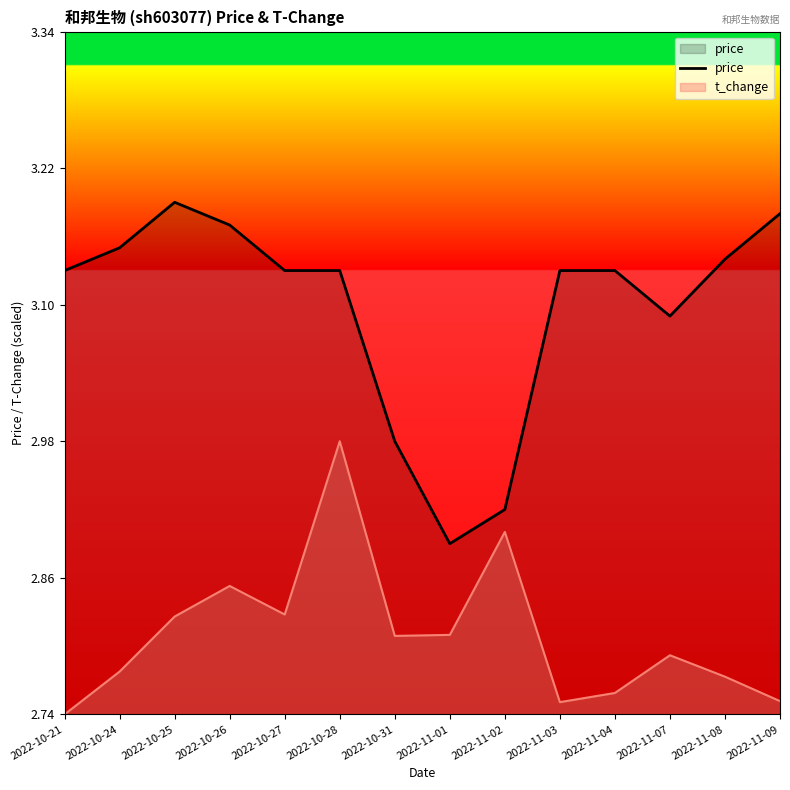

Which category has the lowest value across all series?

2022-10-21